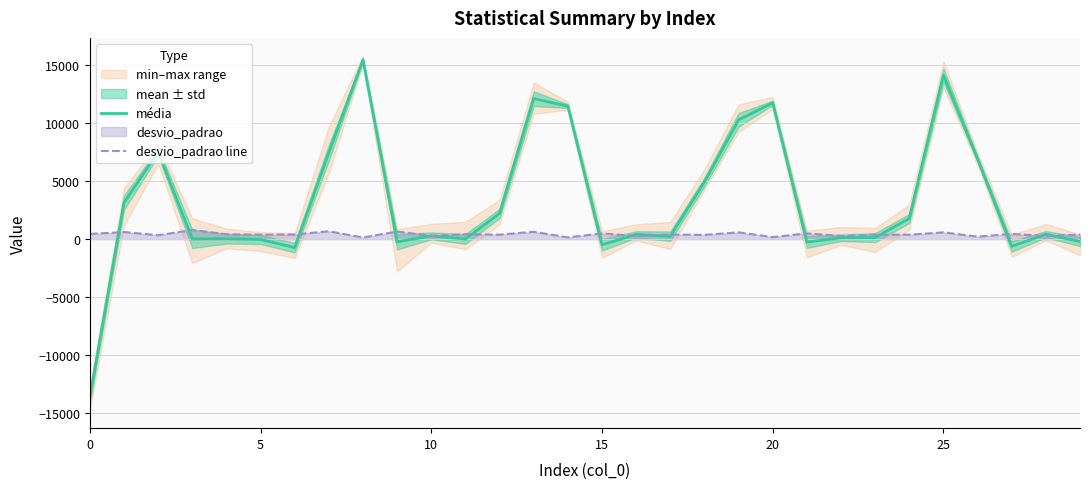

Is the value of desvio_padrao line at 23 greater than the value of média at 16?

No